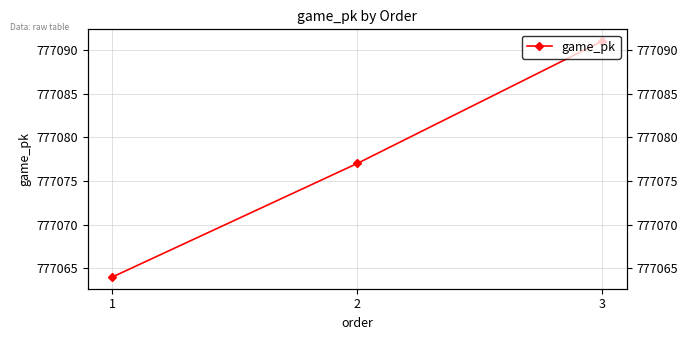

The value at 3 is 777091. True or false?

True